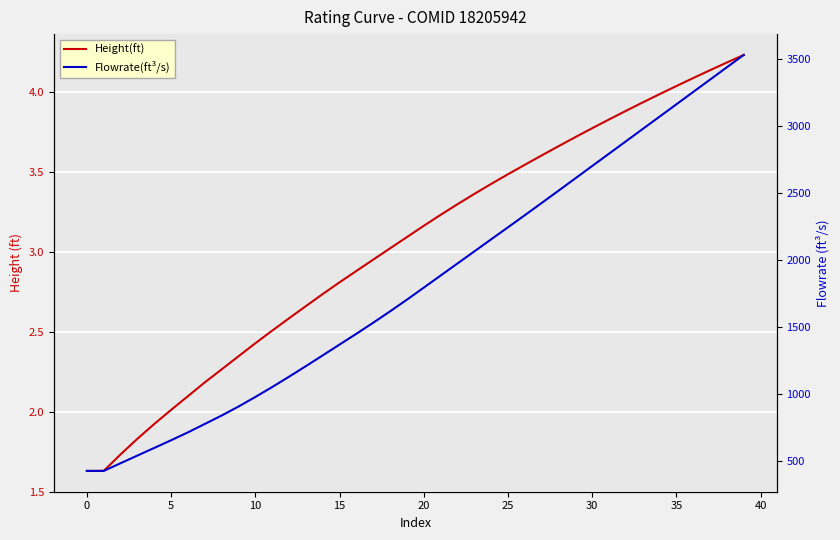

Reading left to right, what are all the values shown in this chart?

Height(ft): 1.6	1.6	1.7	1.8	1.9	2.0	2.1	2.2	2.3	2.3	2.4	2.5	2.6	2.7	2.7	2.8	2.9	3.0	3.0	3.1	3.2	3.2	3.3	3.4	3.4	3.5	3.5	3.6	3.7	3.7	3.8	3.8	3.9	3.9	4.0	4.0	4.1	4.1	4.2	4.2
Flowrate(ft³/s): 423.8	423.9	481.2	538.6	595.6	652.9	711.9	774.6	837.5	904.7	976.2	1050.3	1127.6	1206.3	1287.0	1367.7	1448.3	1531.0	1615.9	1703.0	1793.1	1883.3	1973.4	2063.6	2153.8	2243.8	2334.2	2425.5	2517.3	2609.5	2701.9	2794.0	2886.1	2978.5	3070.6	3162.8	3255.2	3347.4	3439.7	3531.8